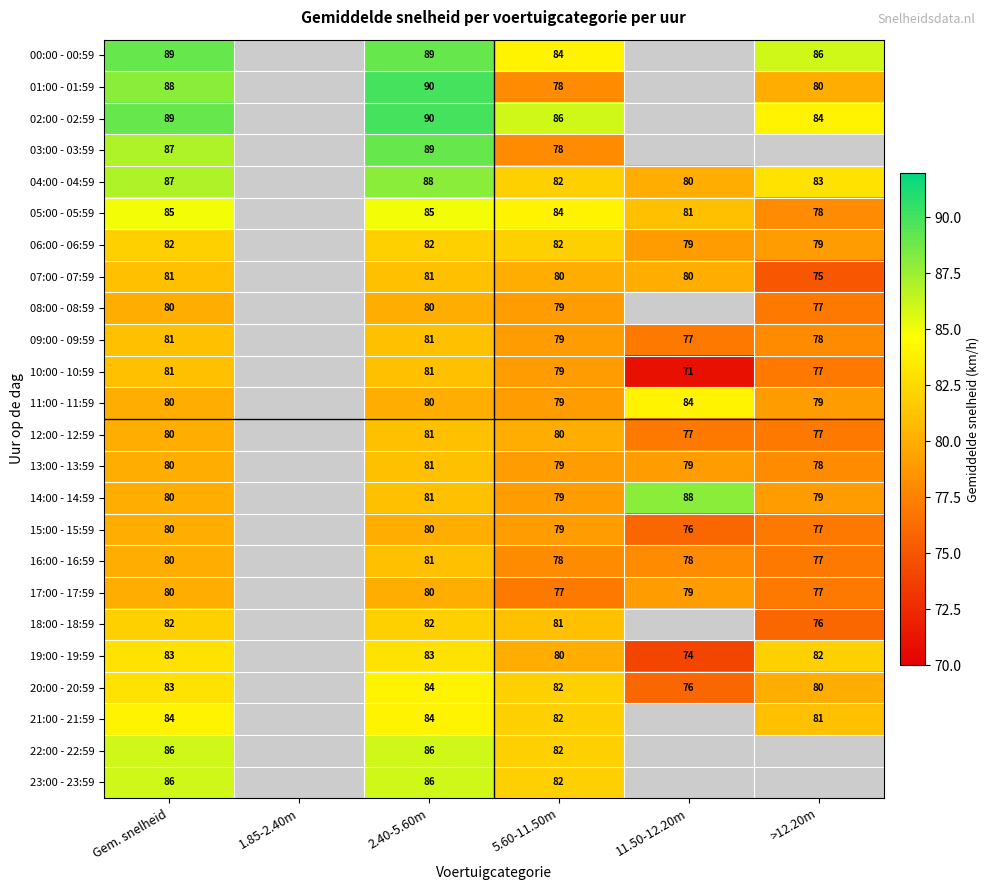

Between 2.40-5.60m and 5.60-11.50m, which series saw the biggest shift?

01:00 - 01:59